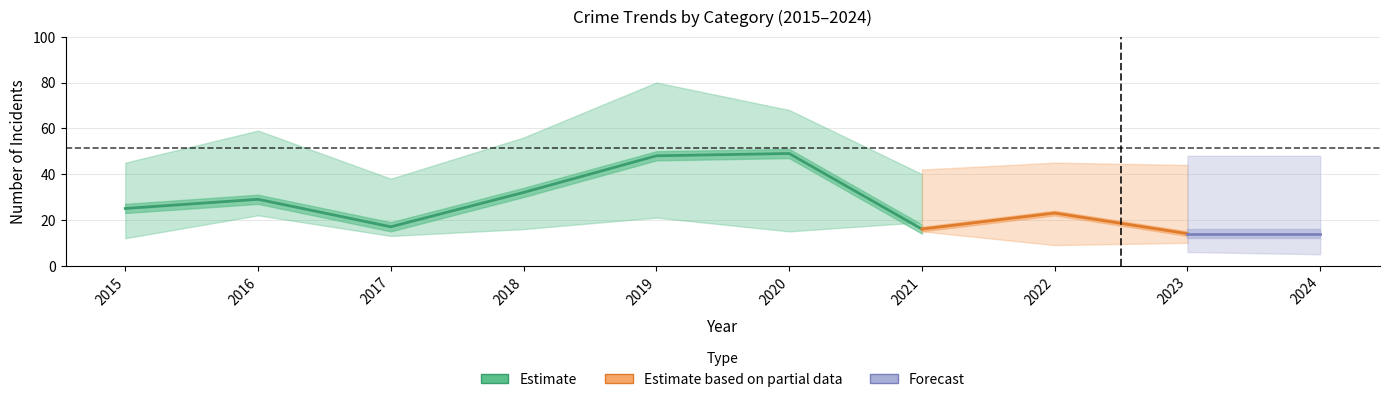

How many lines are shown in the chart?

5